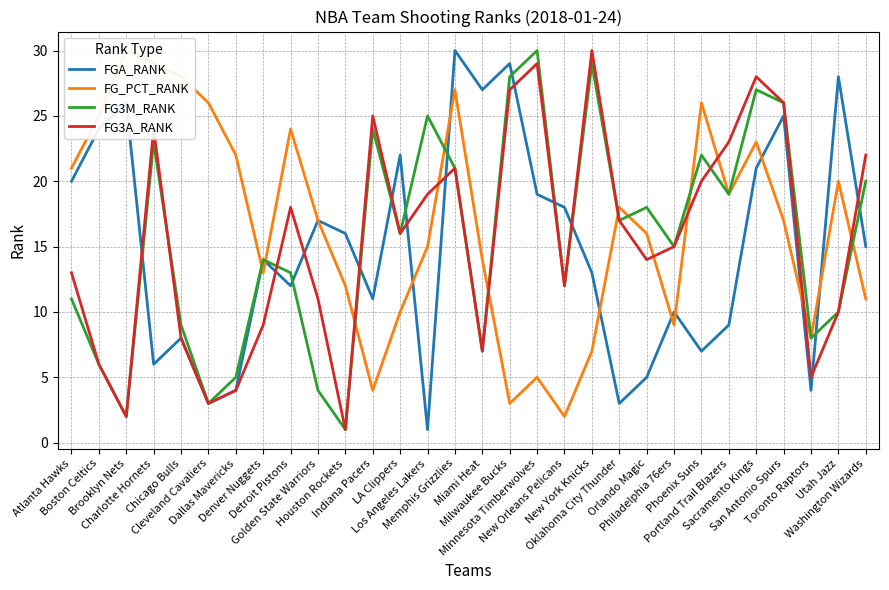

What is the approximate value of FG3M_RANK at Portland Trail Blazers?

19